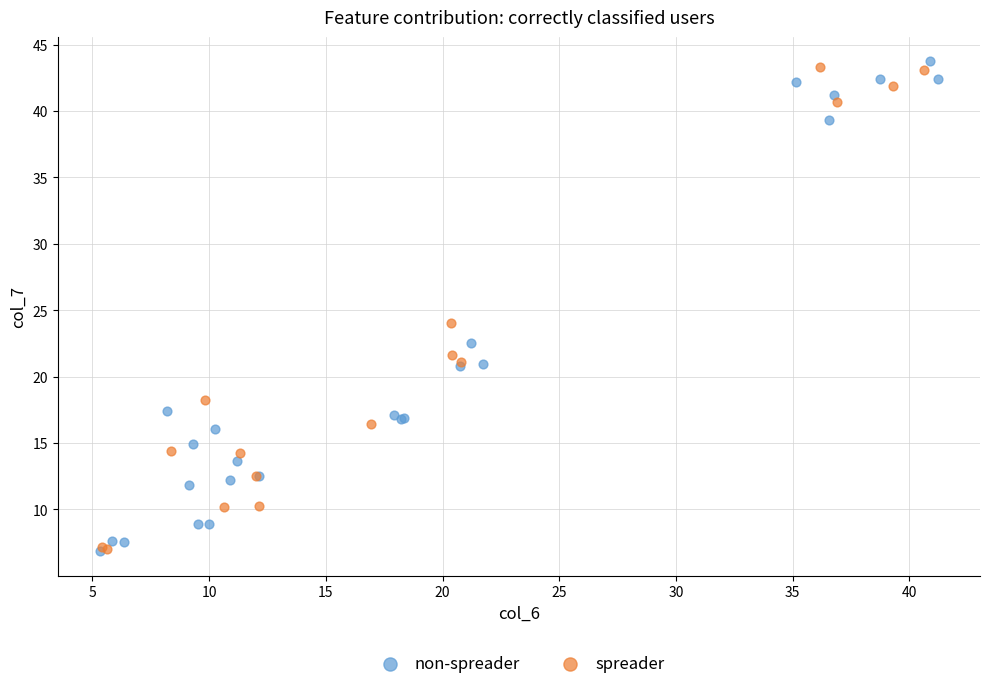

What are all the series names shown in the legend?

non-spreader, spreader